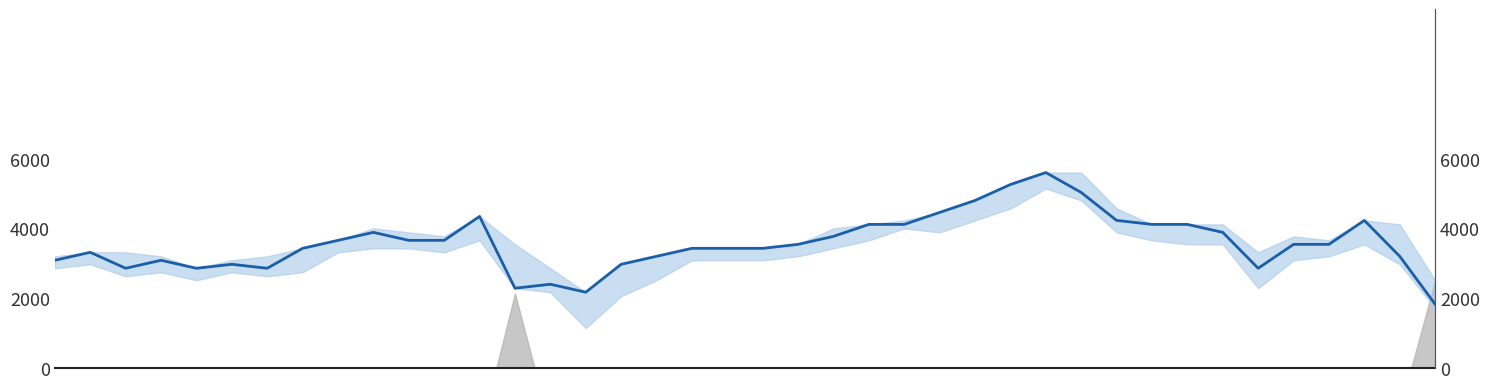

Does the chart display data point markers on the line(s)?

No